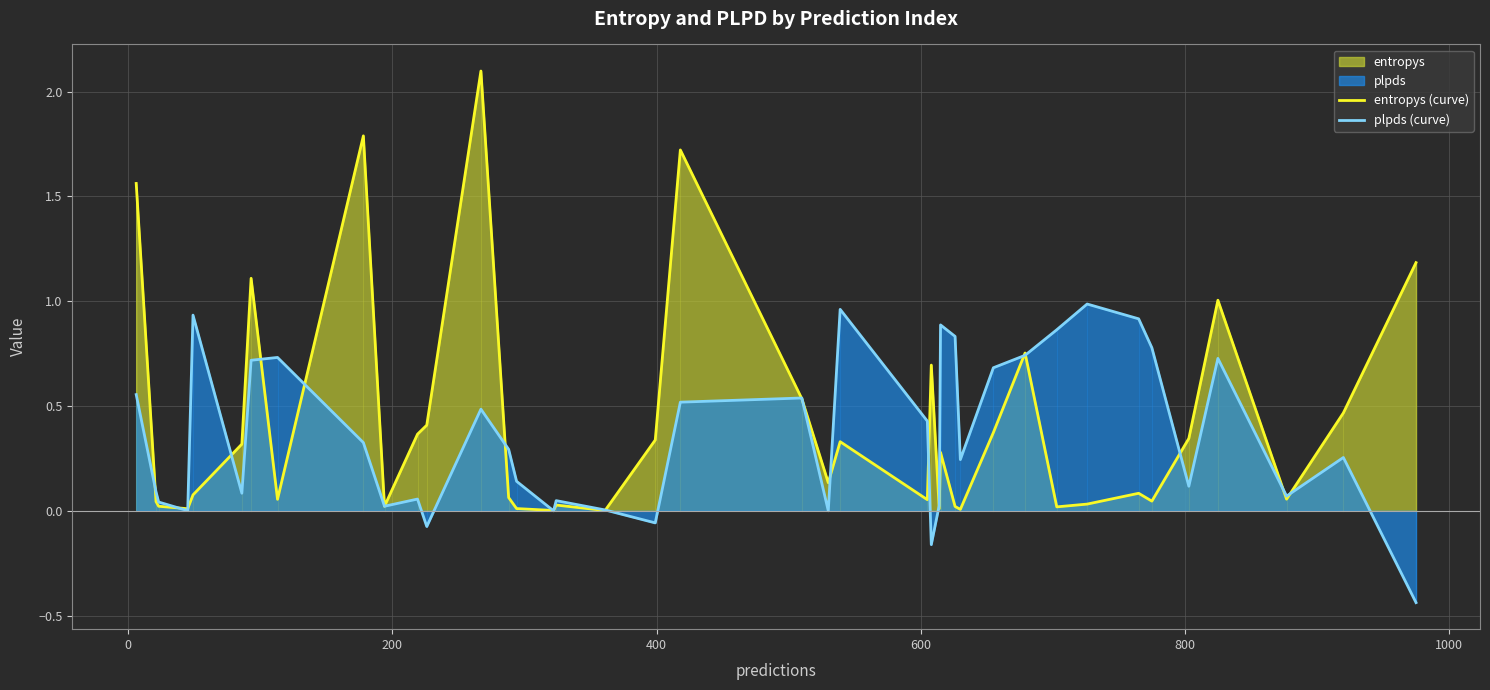

Which series has the widest spread of values?

entropys (curve)